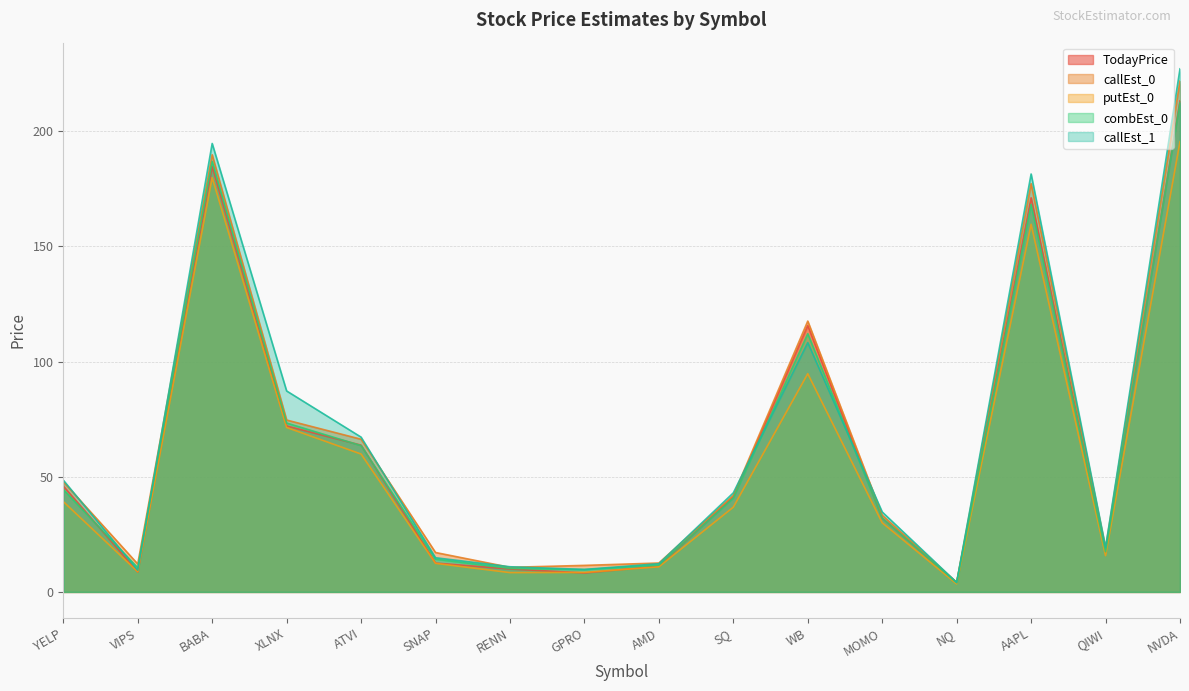

What is the value of the putEst_0 point at the 9th from the left?

10.9